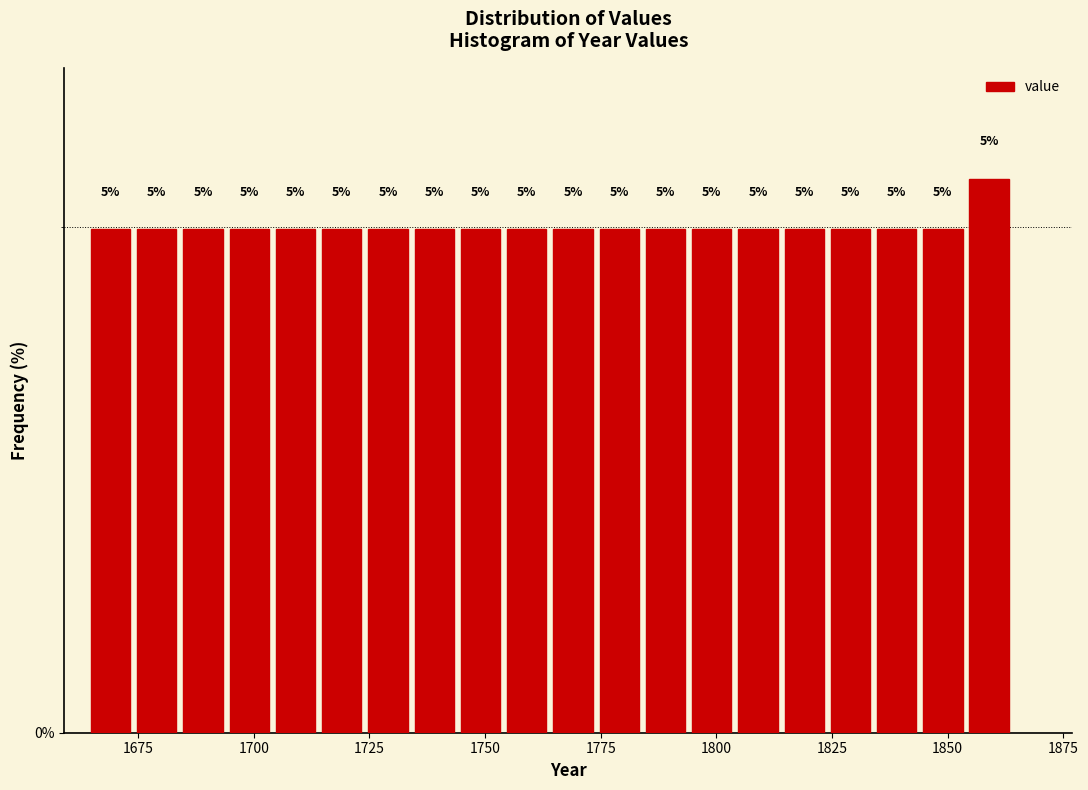

Read against the x-axis, roughly where is the centre of the tallest bar?

1860